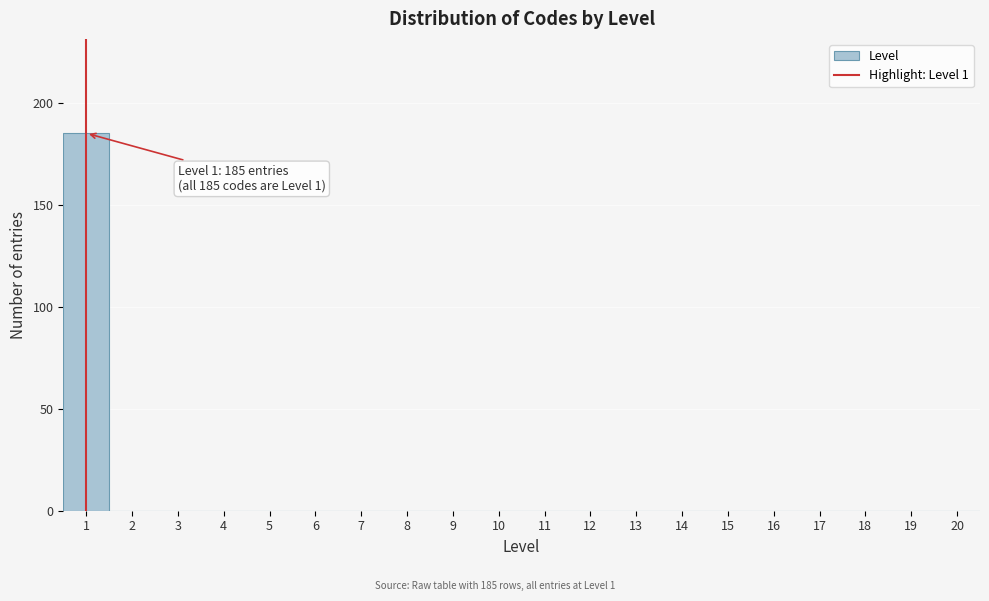

Which range on the x-axis has the tallest bar?

0.5 to 1.5